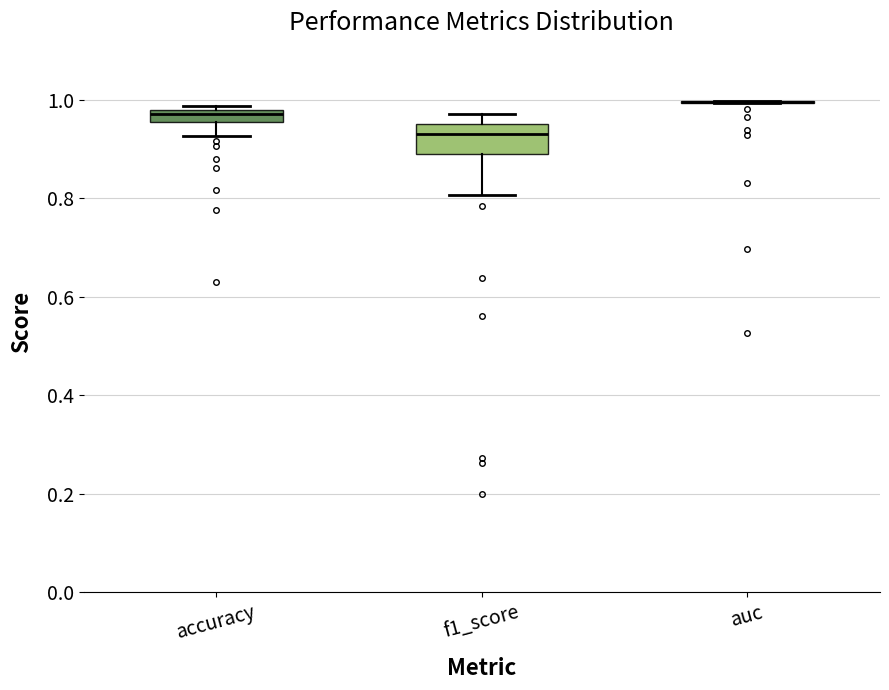

Where is the upper edge of the box for f1_score on the y-axis? The values are not printed on the chart, so give them approximately, as read against the axis.

0.96